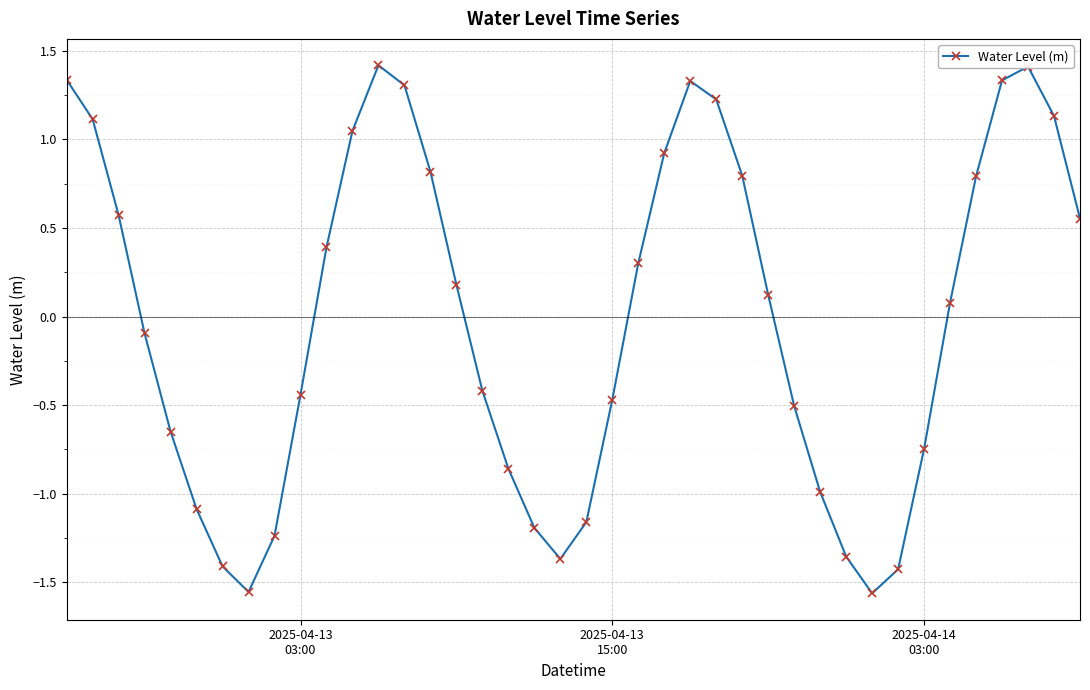

What is the difference between the maximum and minimum values?

3.0